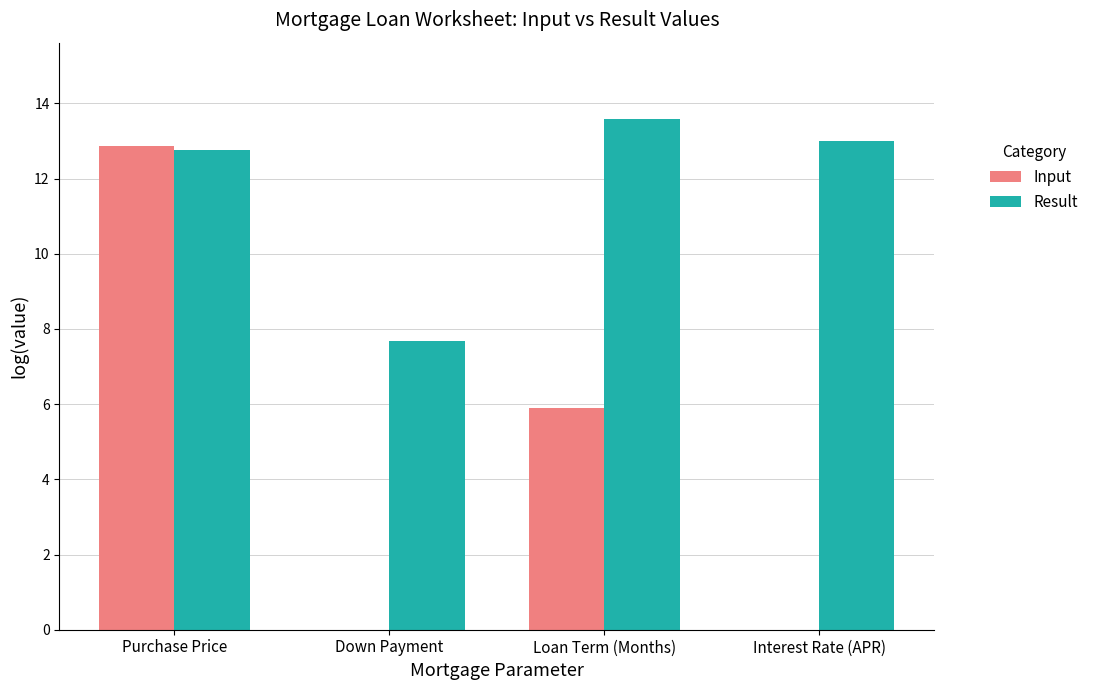

What is the difference between the maximum and minimum values in the Result series?

5.9